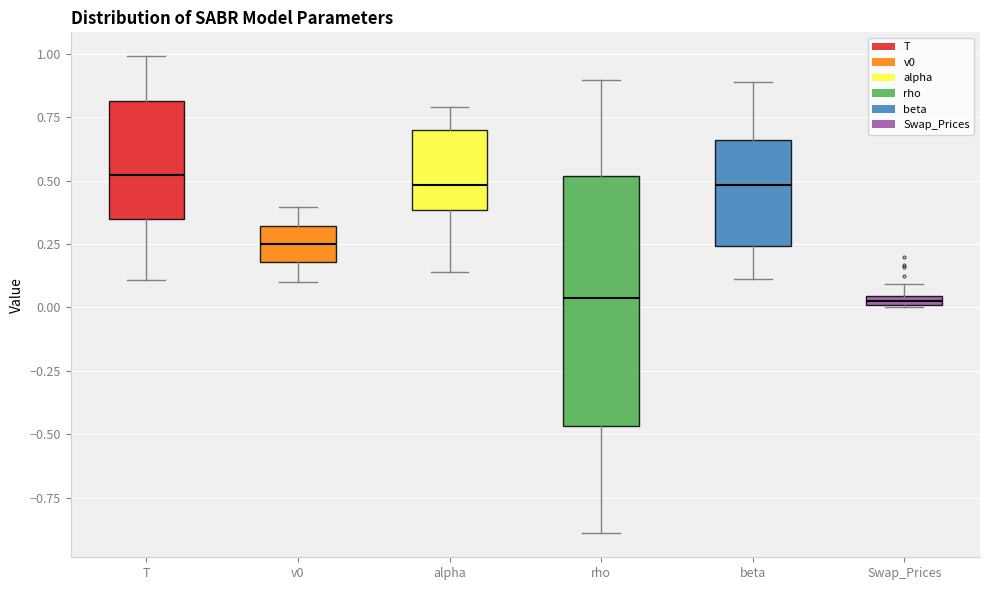

Where does the median line of the box for T sit on the y-axis? The values are not printed on the chart, so give them approximately, as read against the axis.

0.50